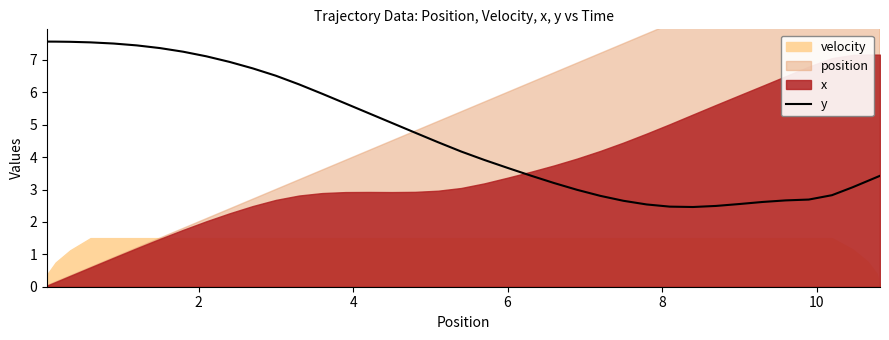

What is the highest value of the y series?

7.6